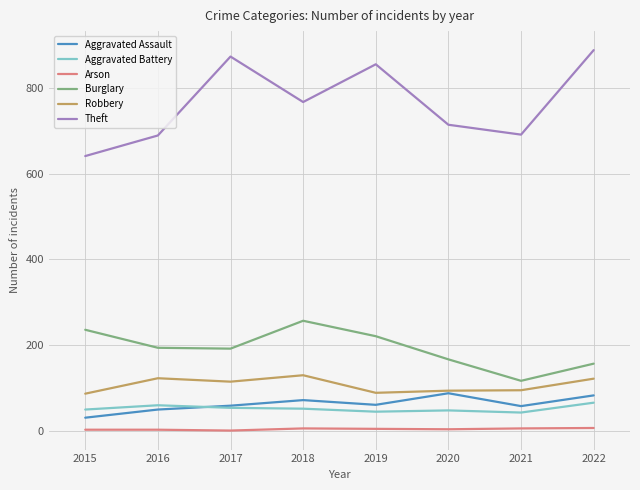

Does the chart display data point markers on the line(s)?

No